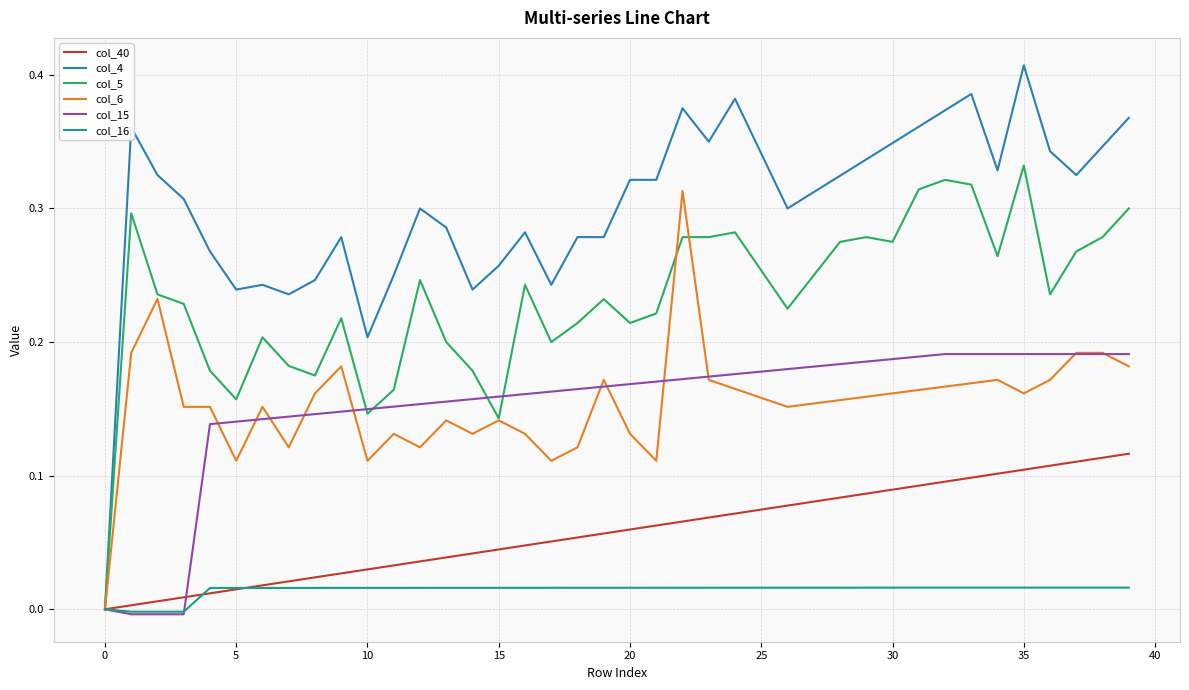

Which series has the largest total across all categories?

col_4